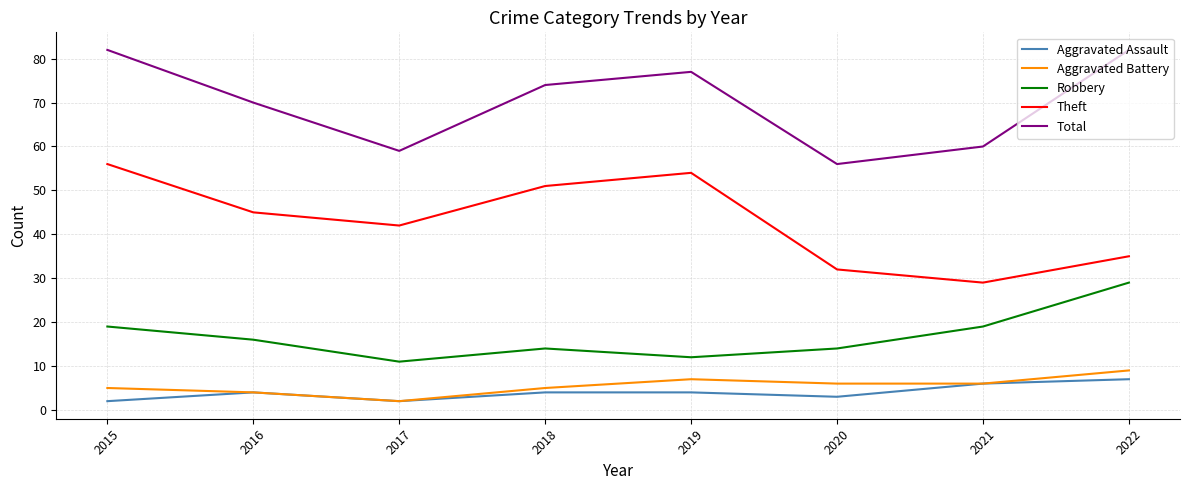

What is the lowest value of the Total series?

56